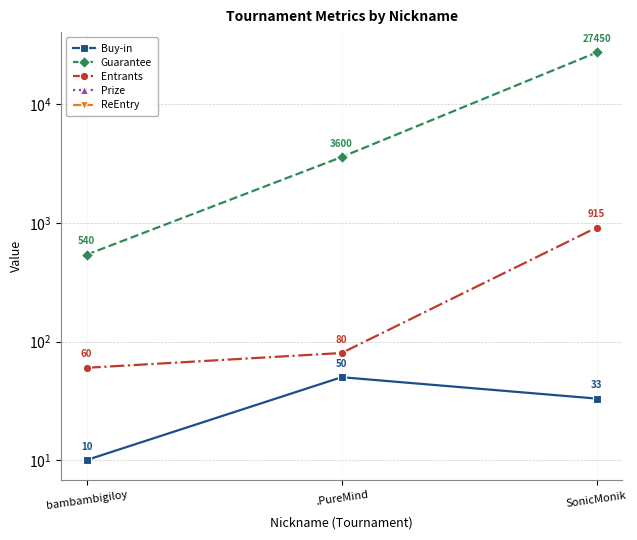

What is the sum of the Guarantee values at bambambigiloy and SonicMonik?

27990